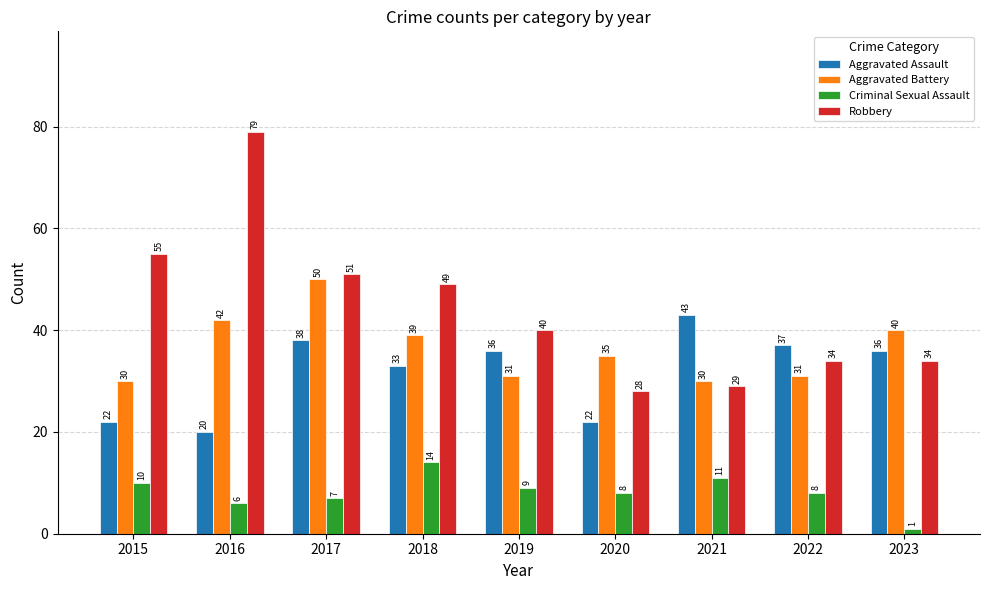

What is the total value across all series at 2021?

113